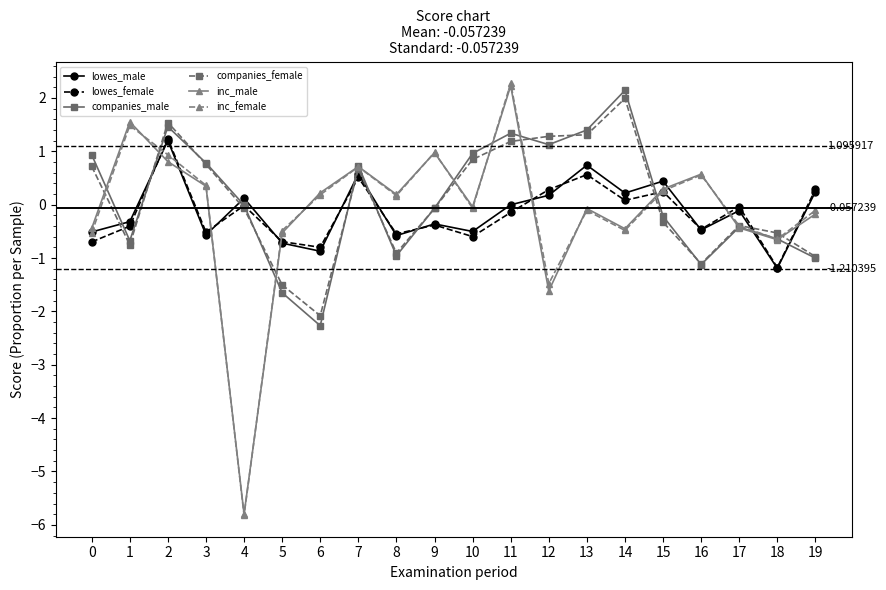

Which series has the widest spread of values?

inc_female